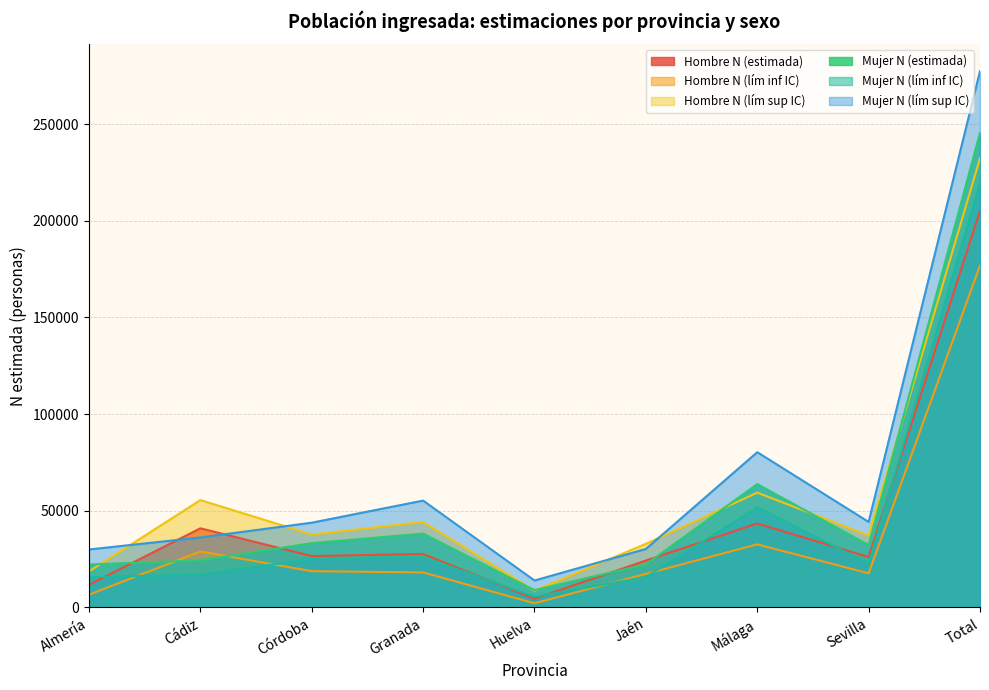

What is the total value across all series at Almería?

104819